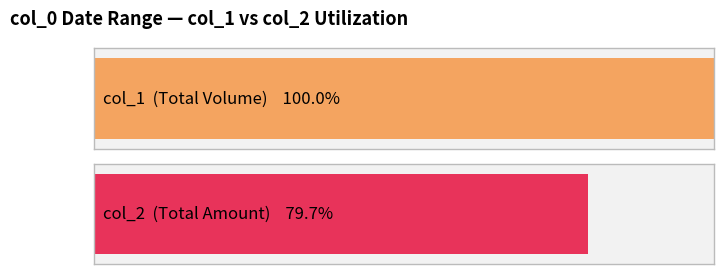

Does the chart contain stacked bars?

No